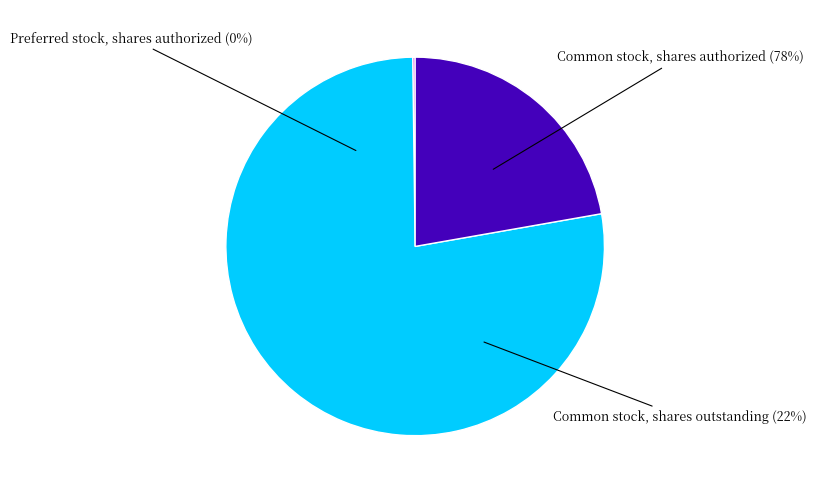

Combined, do Common stock, shares authorized and Preferred stock, shares authorized account for over 50%?

Yes